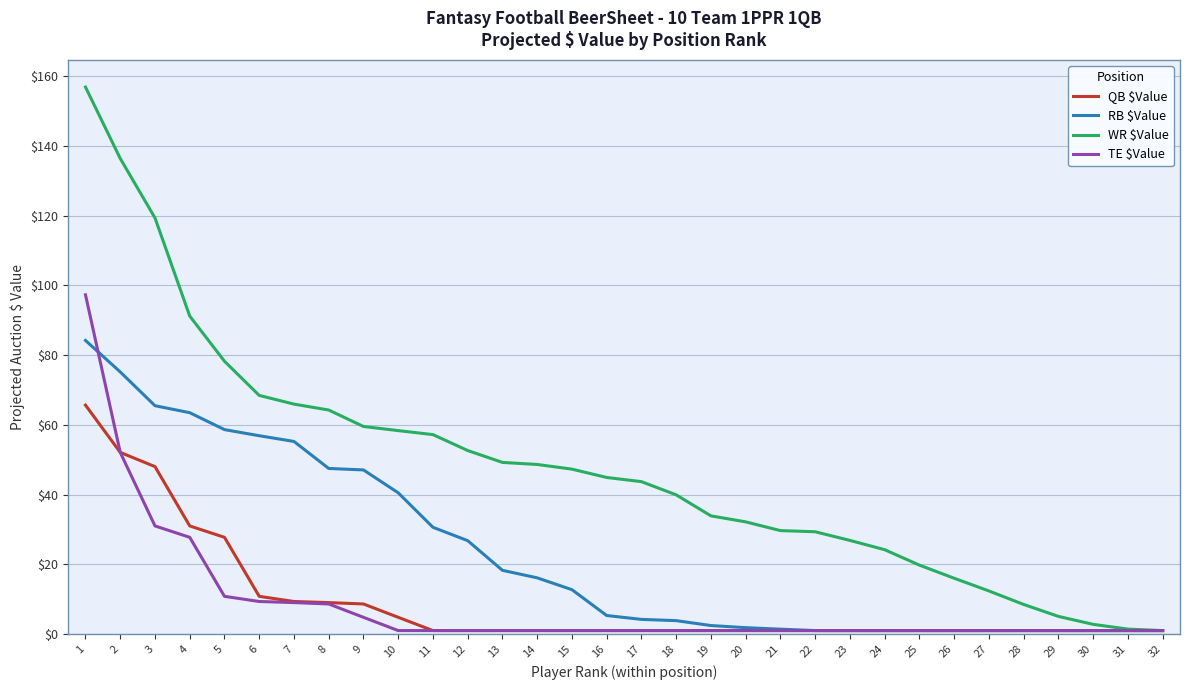

What is the total value across all series at 1?

403.9